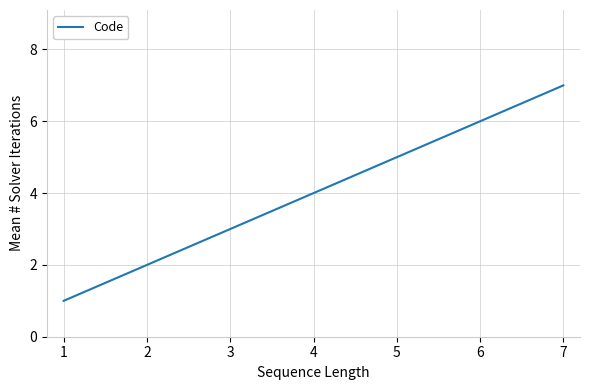

Rank the categories by value from lowest to highest.

1, 2, 3, 4, 5, 6, 7